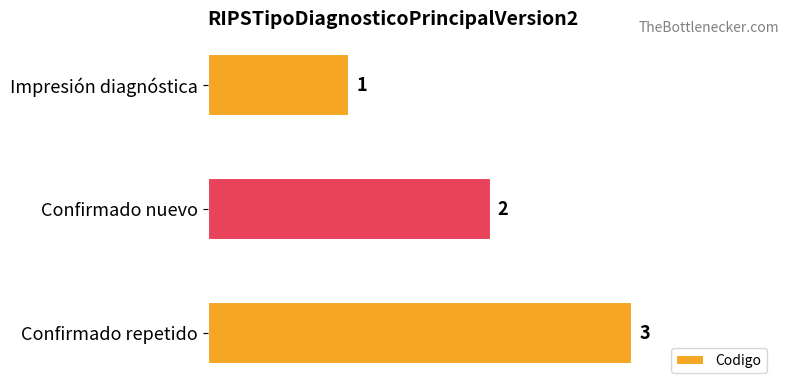

How many bars are there in total?

3